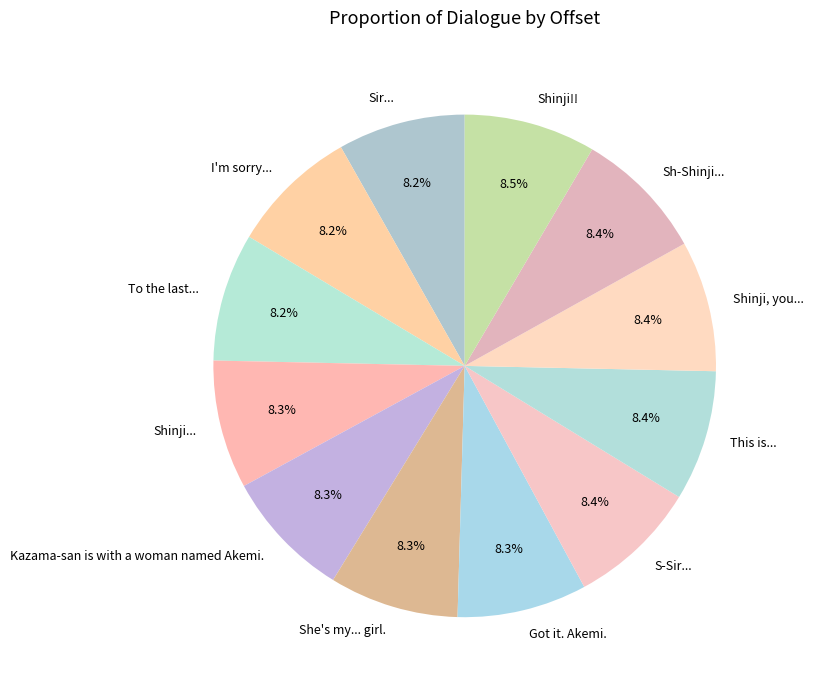

What is the ratio of the value at Kazama-san is with a woman named Akemi. to the value at Shinji, you...?

1.0